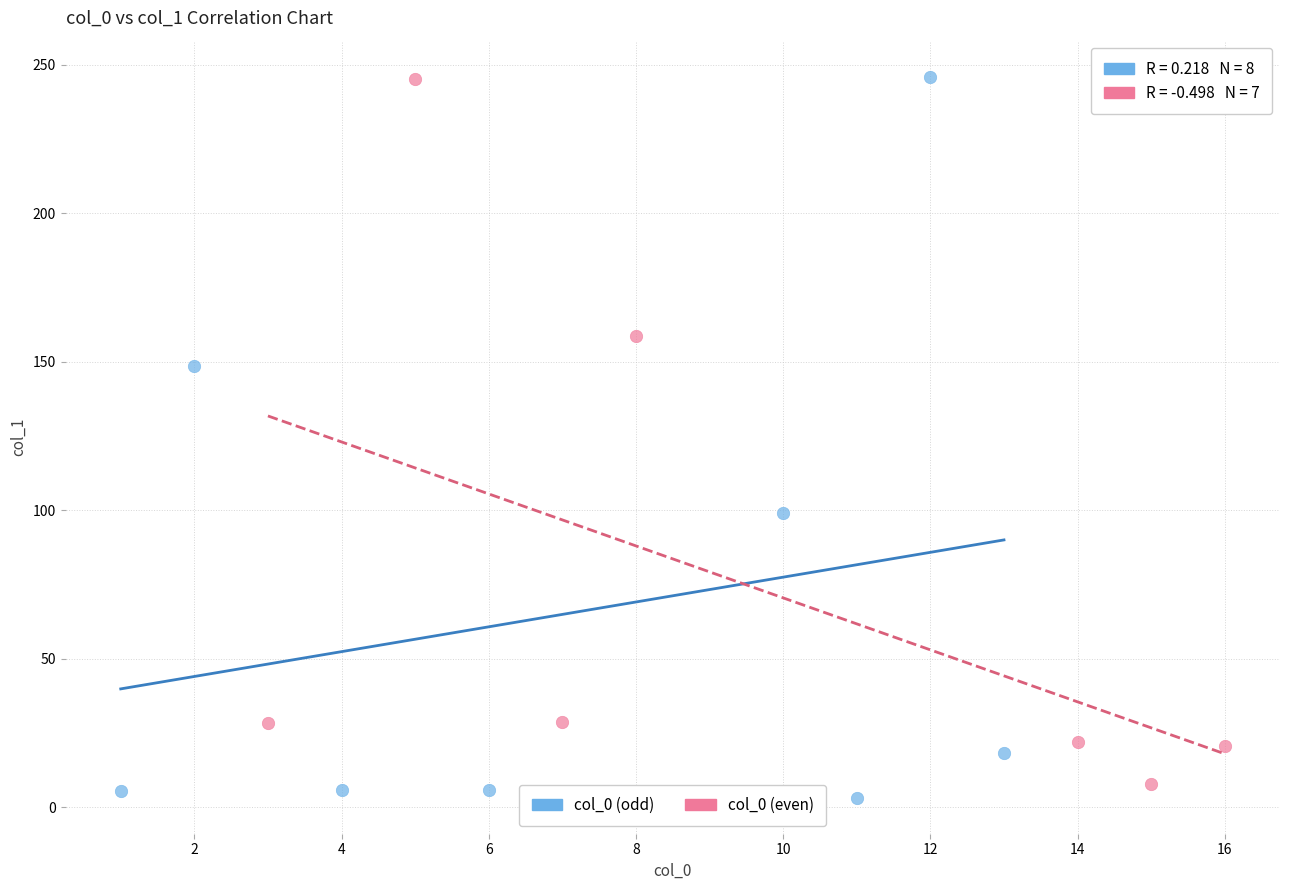

What are all the series names shown in the legend?

col_0 (odd), col_0 (even)